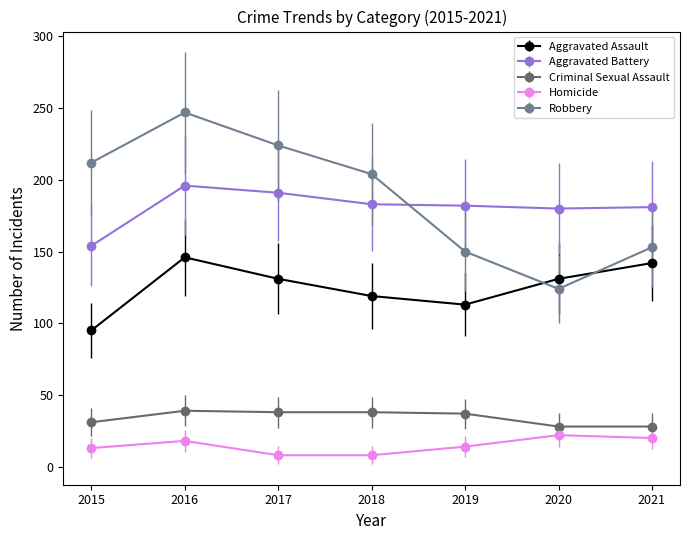

What are all the series names shown in the legend?

Aggravated Assault, Aggravated Battery, Criminal Sexual Assault, Homicide, Robbery